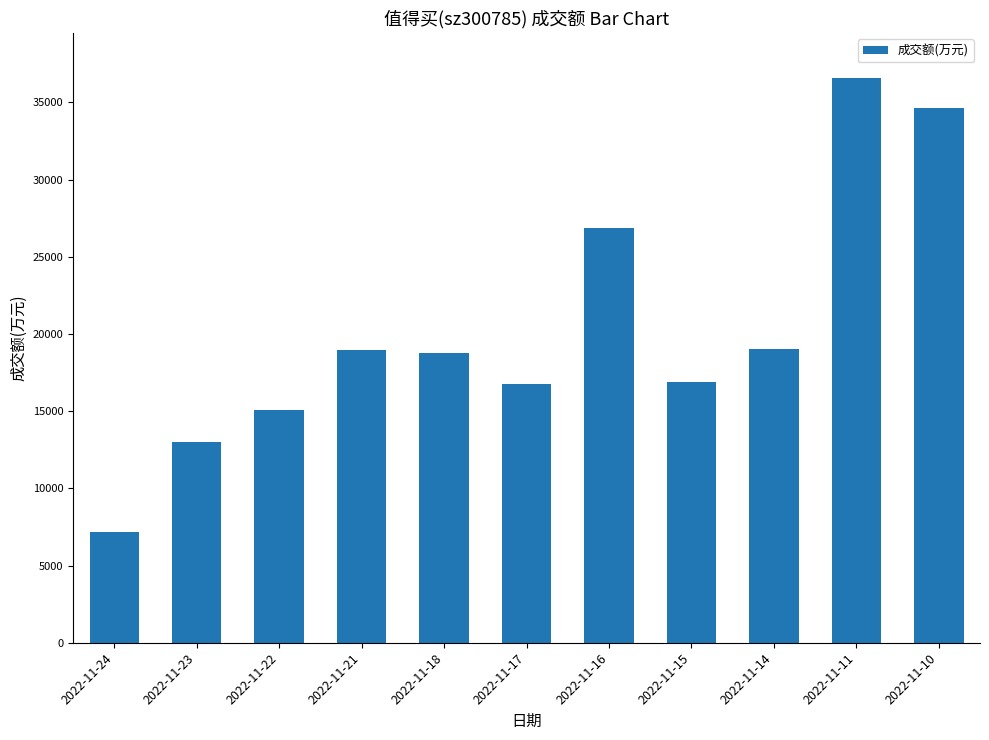

What is the average value?

20340